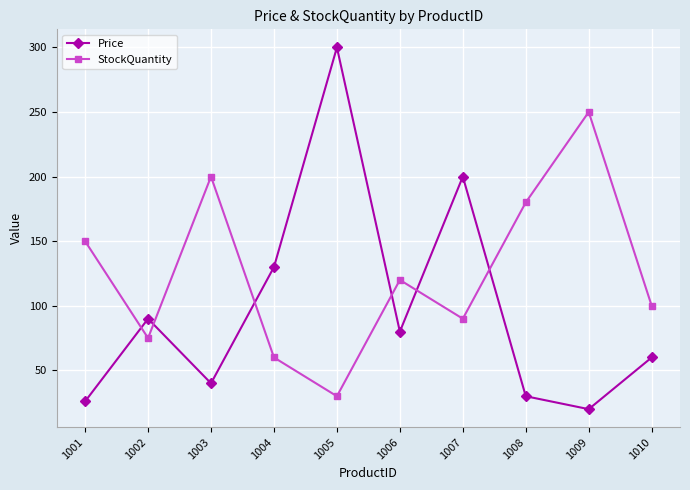

Read the Price value at 1010.

60.0